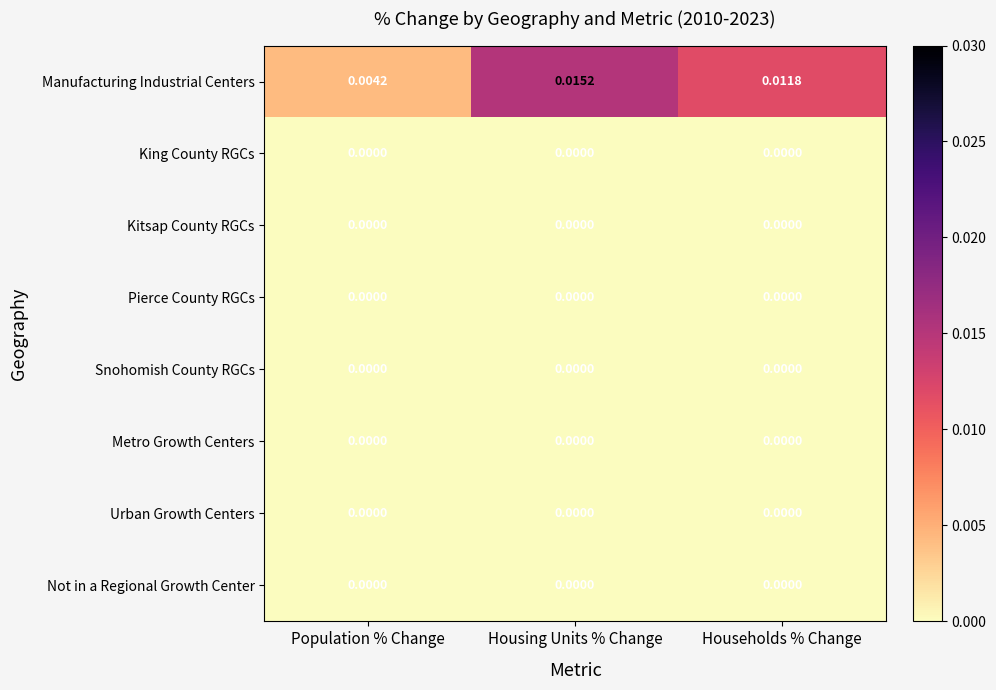

How many categories are shown in the chart?

3